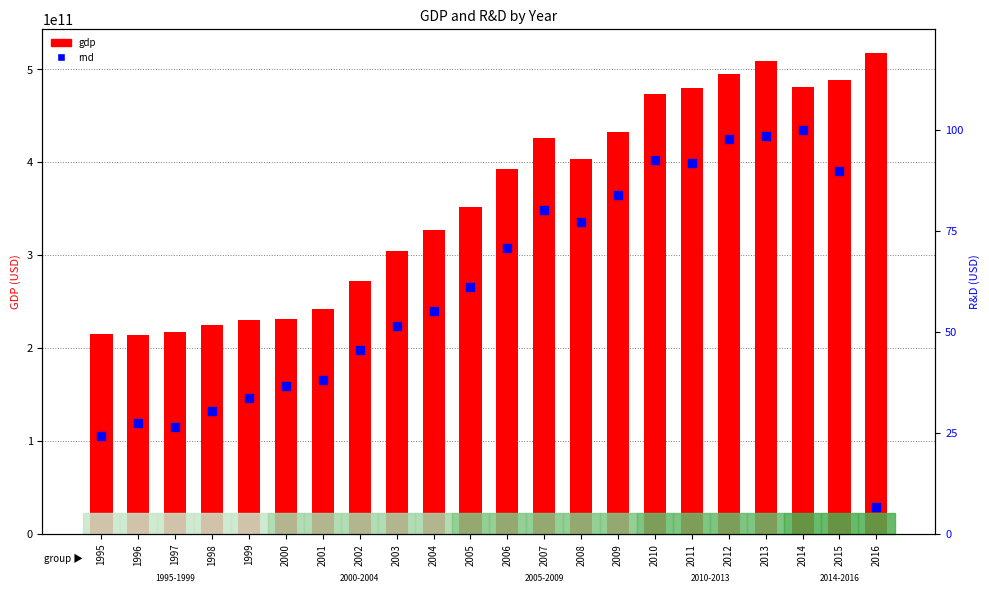

Which series has the widest spread of Y values?

gdp